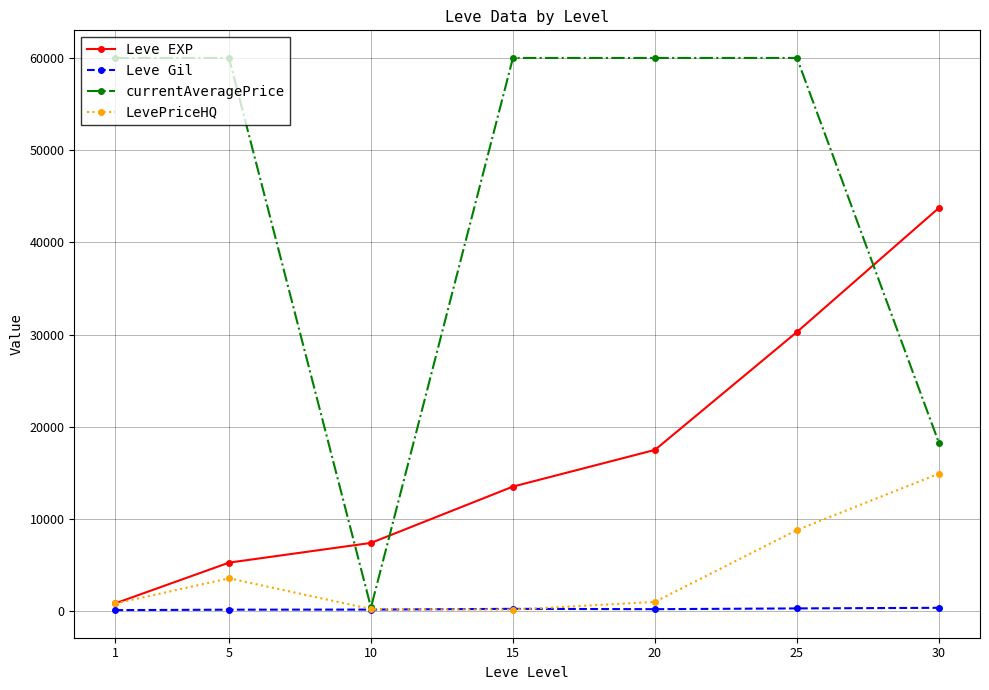

How many data points in currentAveragePrice are less than 60000?

2